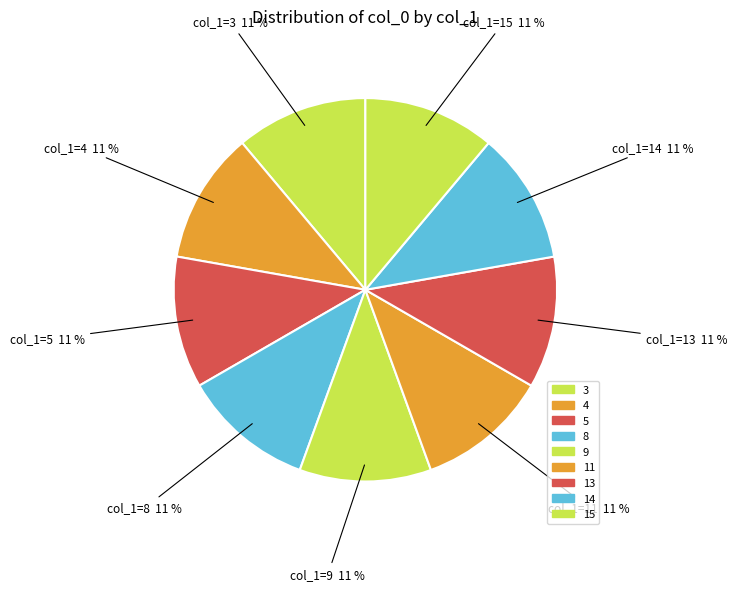

The 14 slice represents 1% of the pie. True or false?

False